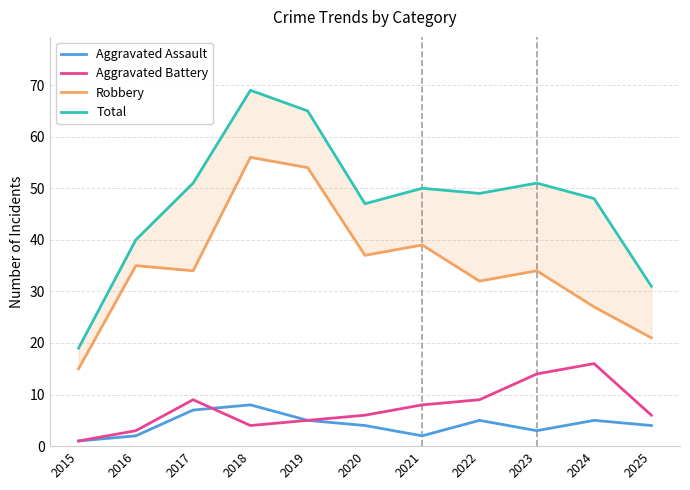

What is the maximum value for Robbery?

56